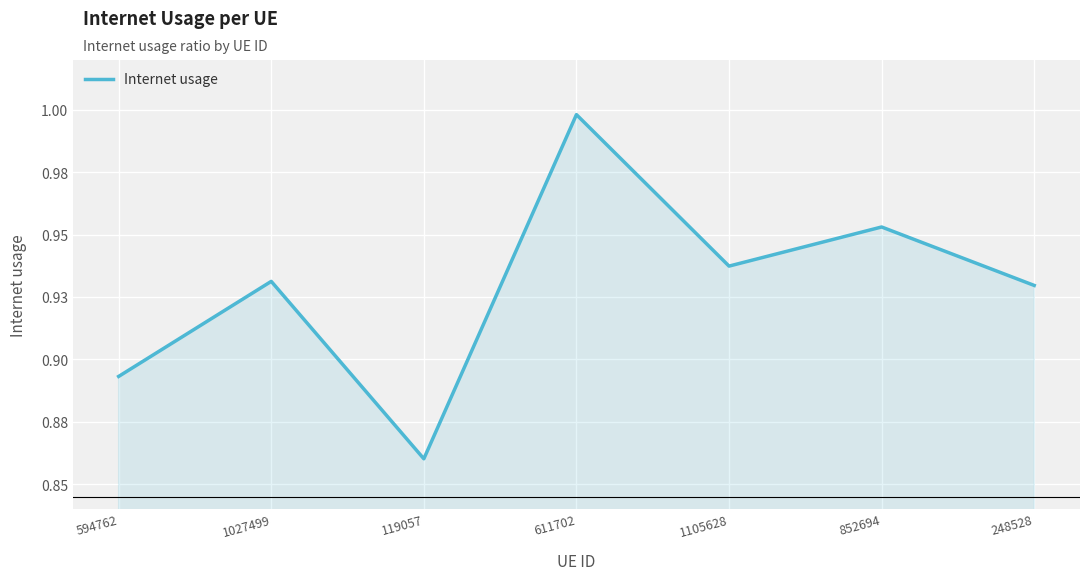

Reading left to right, list all the values displayed in this chart.

0.9	0.9	0.9	1.0	0.9	1.0	0.9